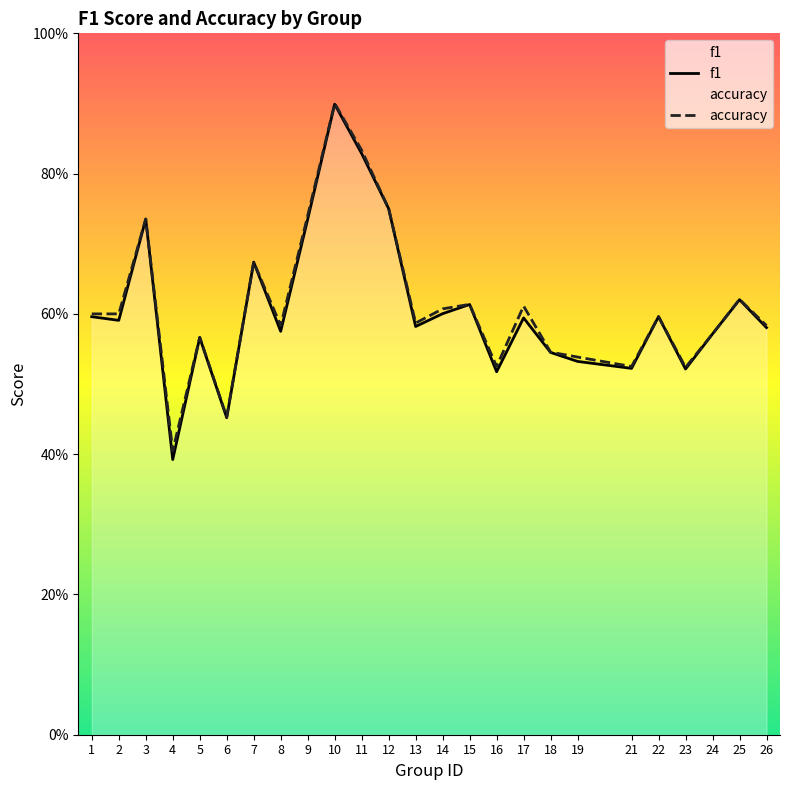

What is the value of the accuracy point at the 18th from the left?

0.5